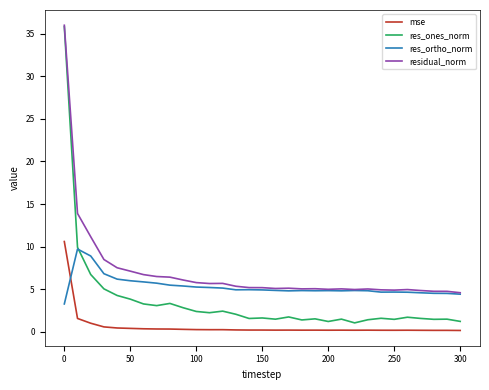

Which series has the widest spread of values?

res_ones_norm